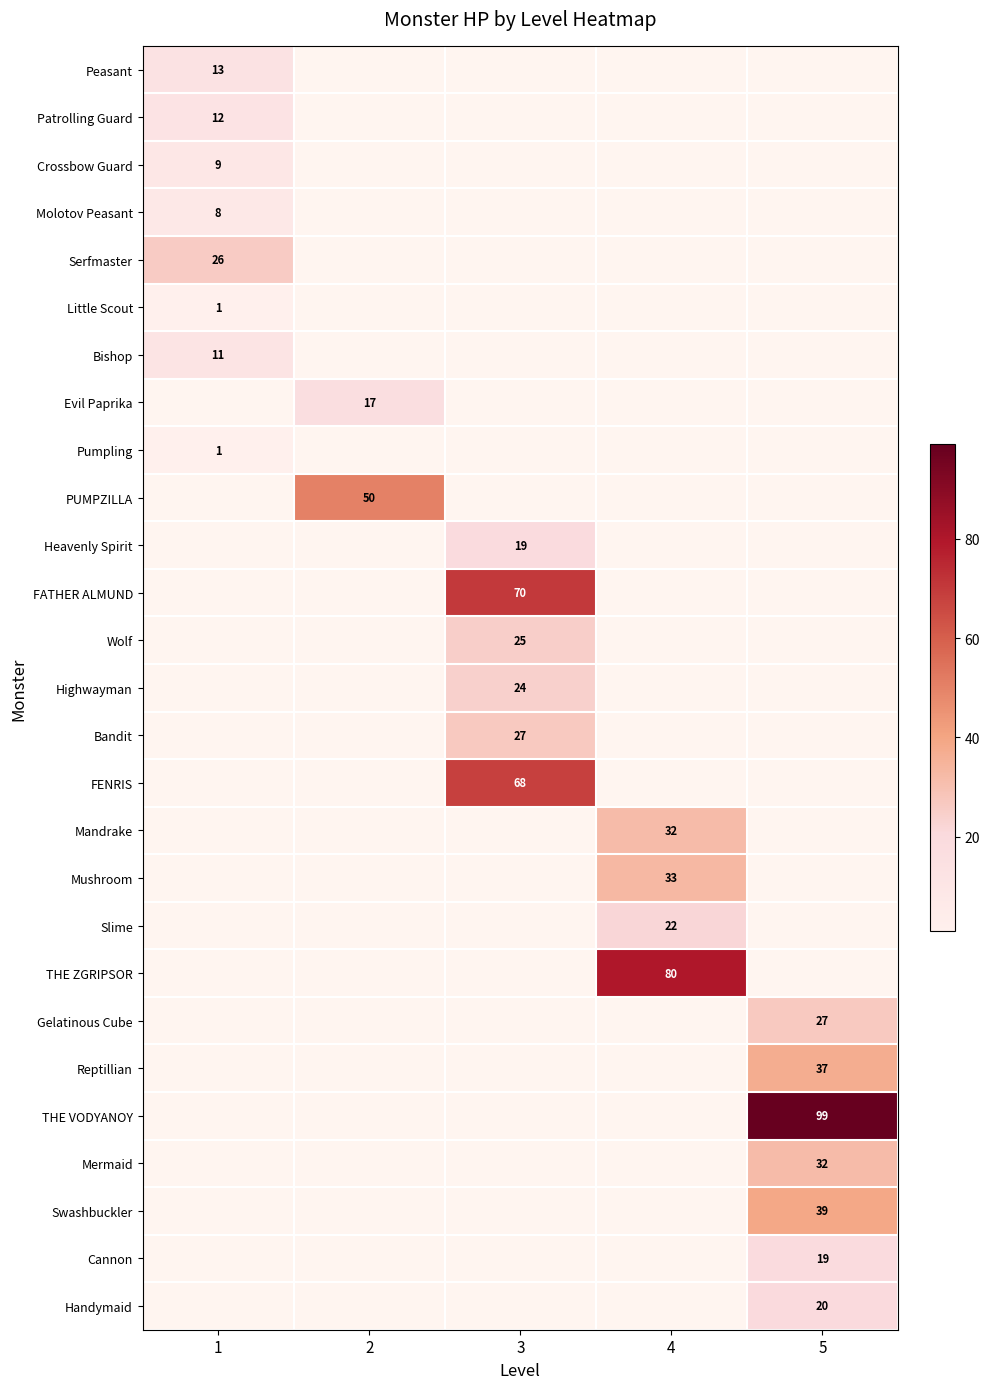

The value of Reptillian at 5 is 15.2. True or false?

False